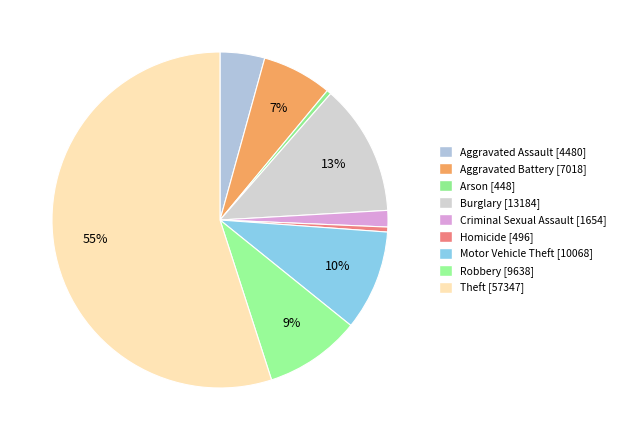

To the nearest percent, what portion does Aggravated Battery represent?

7%